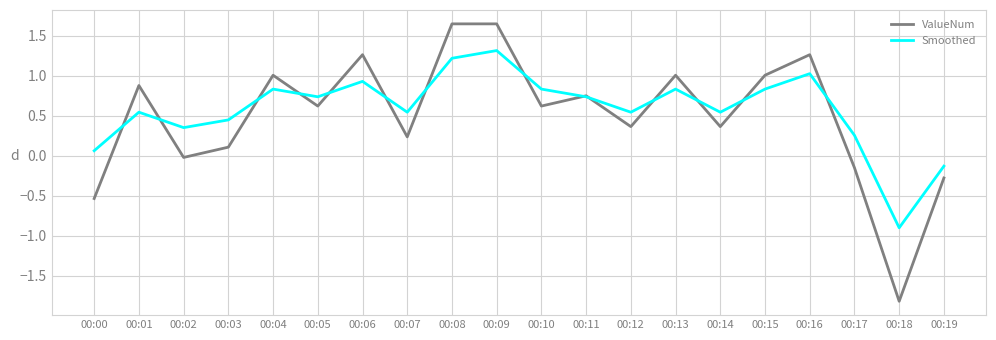

Which series has the largest total across all categories?

Smoothed